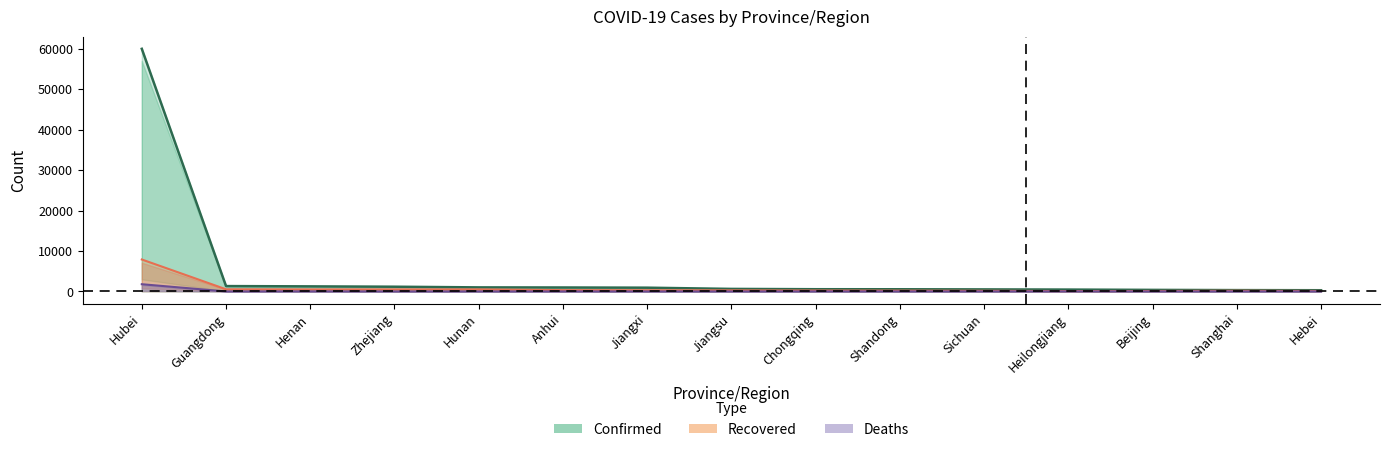

What is the average value of the Deaths series?

124